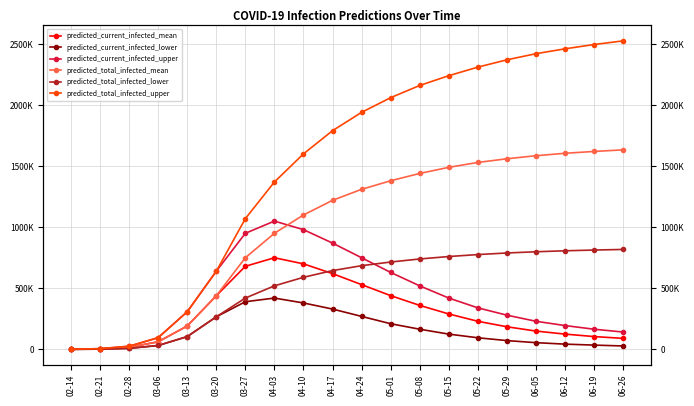

Reading left to right, extract all data points from this chart.

predicted_current_infected_mean: 02-14=528	02-21=4220	02-28=17307	03-06=62112	03-13=191308	03-20=438754	03-27=680000	04-03=750000	04-10=700000	04-17=620000	04-24=530000	05-01=440000	05-08=360000	05-15=290000	05-22=230000	05-29=185000	06-05=150000	06-12=125000	06-19=105000	06-26=90000
predicted_current_infected_lower: 02-14=250	02-21=2000	02-28=8495	03-06=31795	03-13=104526	03-20=266446	03-27=390000	04-03=420000	04-10=380000	04-17=330000	04-24=270000	05-01=210000	05-08=165000	05-15=125000	05-22=95000	05-29=72000	06-05=55000	06-12=43000	06-19=35000	06-26=28000
predicted_current_infected_upper: 02-14=750	02-21=6000	02-28=25483	03-06=95889	03-13=308009	03-20=639613	03-27=950000	04-03=1050000	04-10=980000	04-17=870000	04-24=750000	05-01=630000	05-08=520000	05-15=420000	05-22=340000	05-29=280000	06-05=230000	06-12=195000	06-19=165000	06-26=142000
predicted_total_infected_mean: 02-14=528	02-21=4220	02-28=17307	03-06=62112	03-13=191308	03-20=438754	03-27=750000	04-03=950000	04-10=1100000	04-17=1220000	04-24=1310000	05-01=1380000	05-08=1440000	05-15=1490000	05-22=1530000	05-29=1560000	06-05=1585000	06-12=1605000	06-19=1620000	06-26=1633000
predicted_total_infected_lower: 02-14=250	02-21=2000	02-28=8495	03-06=31795	03-13=104526	03-20=266446	03-27=420000	04-03=520000	04-10=590000	04-17=645000	04-24=685000	05-01=715000	05-08=740000	05-15=760000	05-22=776000	05-29=789000	06-05=799000	06-12=807000	06-19=813000	06-26=818000
predicted_total_infected_upper: 02-14=750	02-21=6000	02-28=25483	03-06=95889	03-13=308009	03-20=639613	03-27=1070000	04-03=1370000	04-10=1600000	04-17=1790000	04-24=1940000	05-01=2060000	05-08=2160000	05-15=2240000	05-22=2310000	05-29=2370000	06-05=2420000	06-12=2460000	06-19=2495000	06-26=2525000